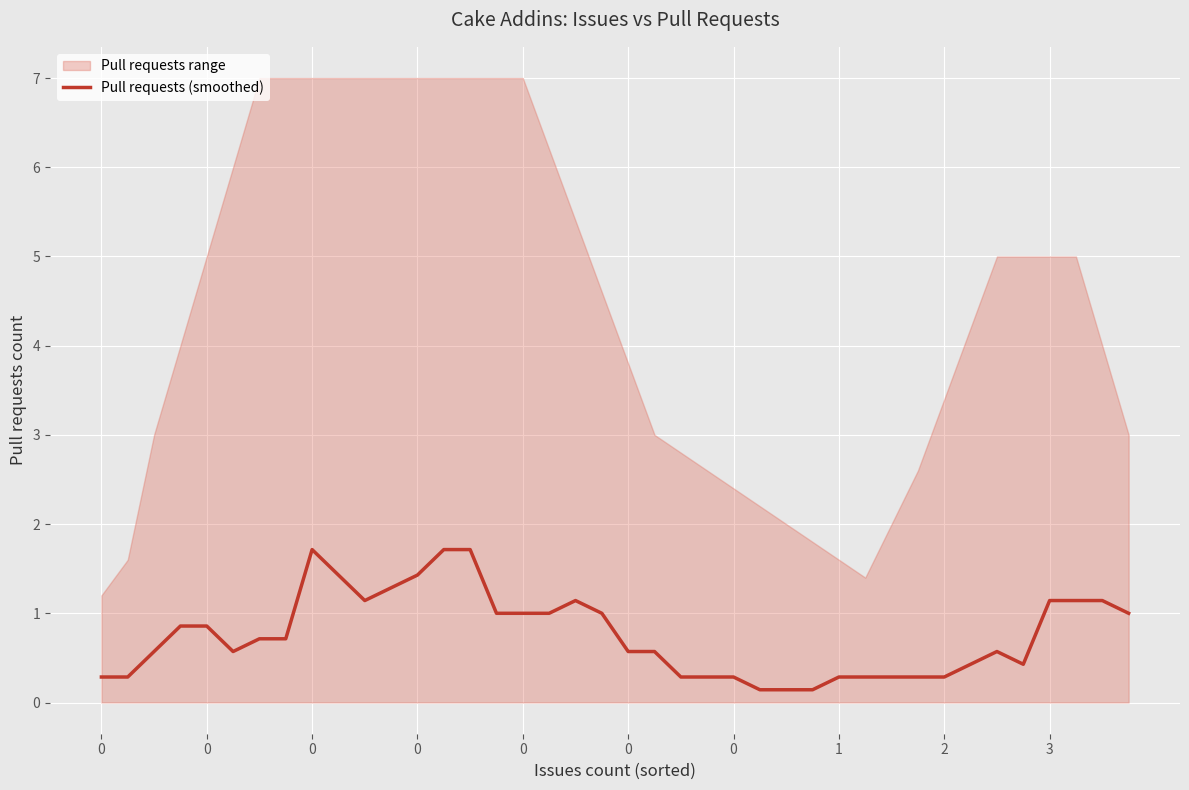

How many lines are shown in the chart?

1